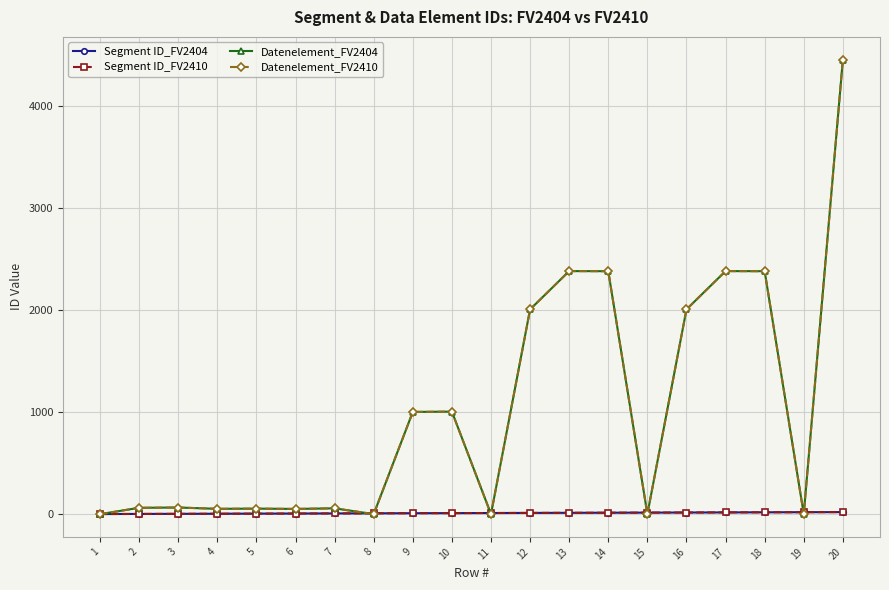

Is this an area chart (filled region under the line)?

No